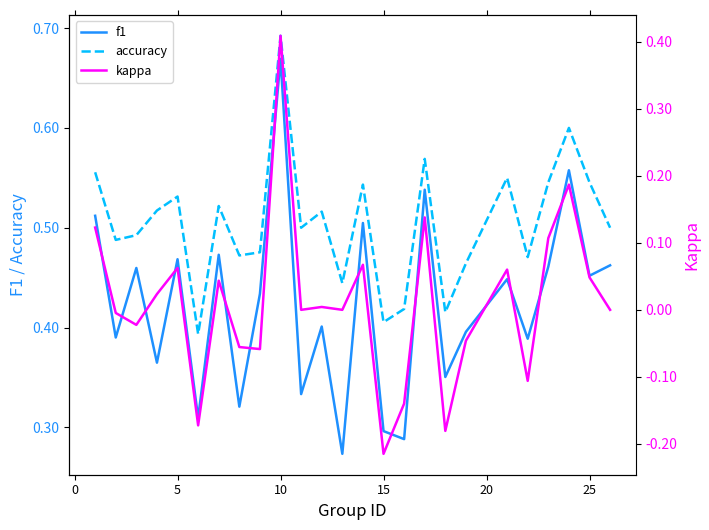

True or false: f1 and accuracy cross at least once.

False